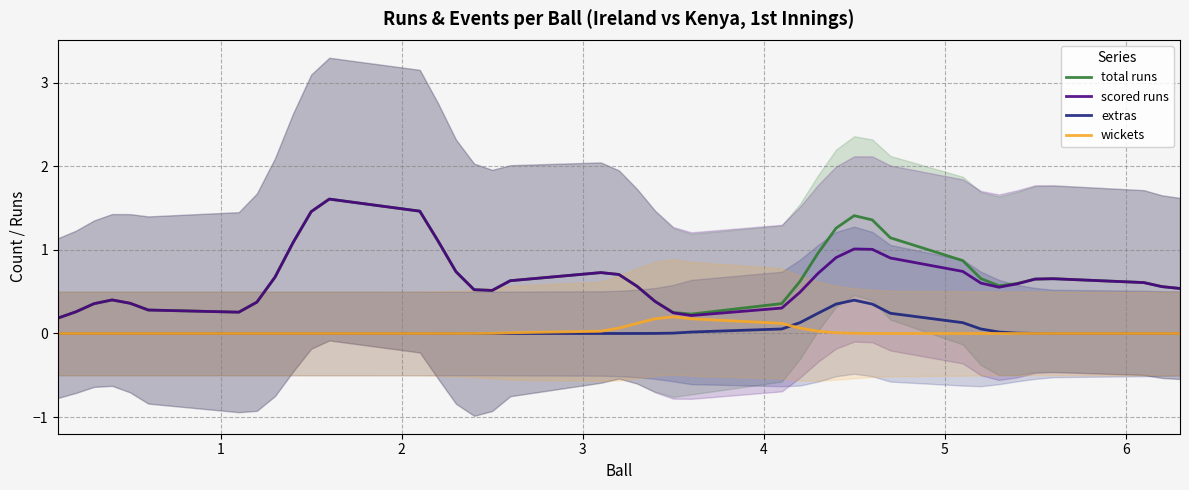

Rank the series by their maximum value, from lowest to highest.

wickets, extras, total runs, scored runs